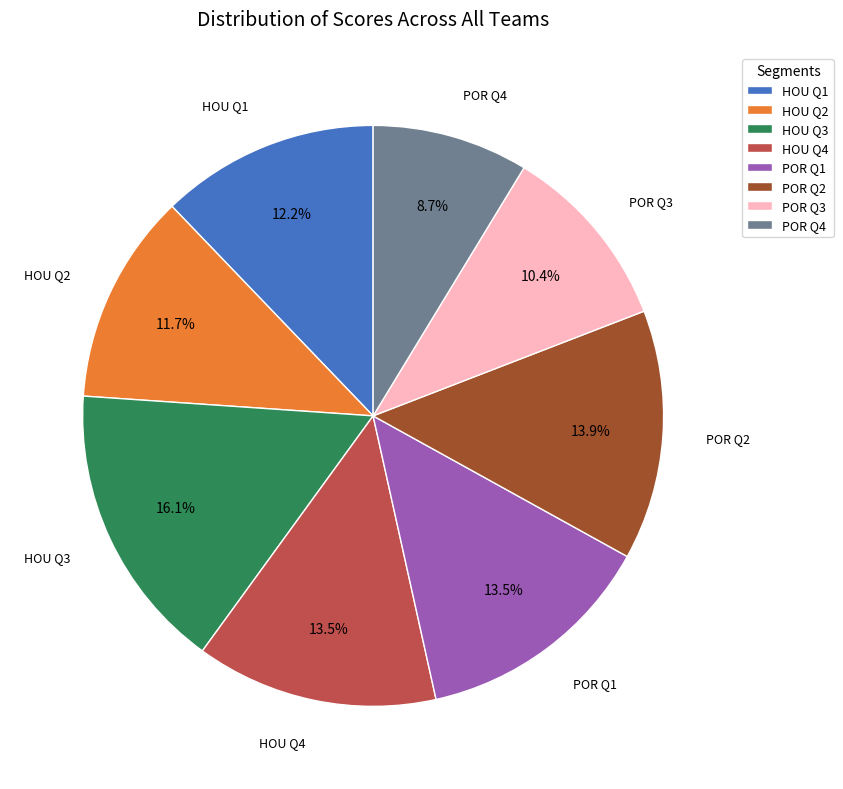

To the nearest percent, what percentage of the pie is POR Q4?

9%